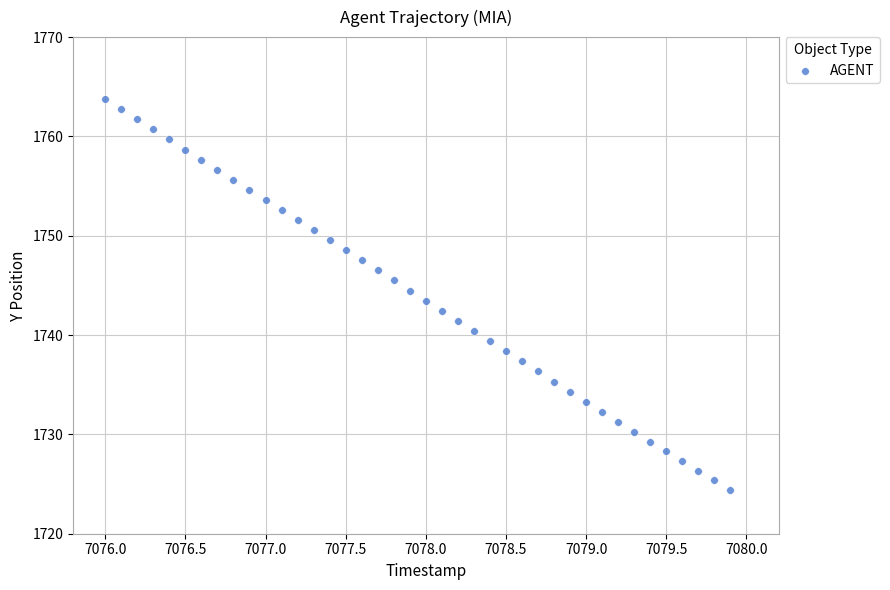

What is the range of X values (max minus min)?

3.9